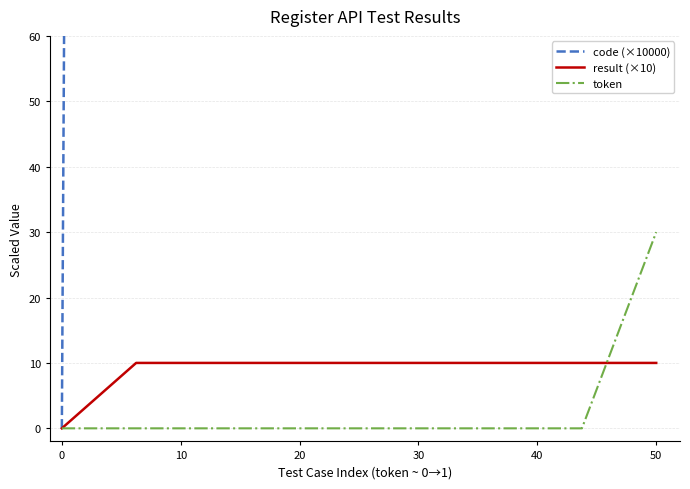

True or false: token and code (×10000) intersect in this chart.

False